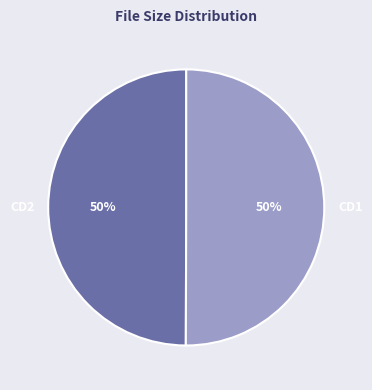

Approximately how many times larger is the value at CD2 compared to CD1?

1.0